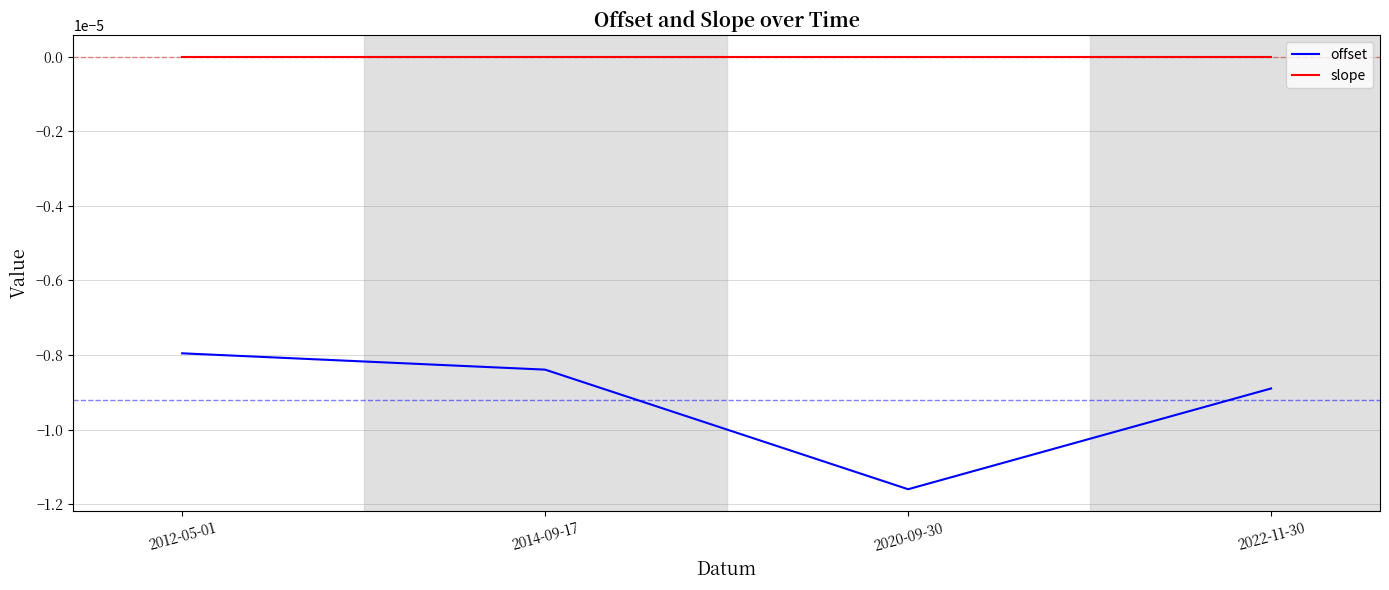

Which series changed the most between 2020-09-30 and 2022-11-30?

offset